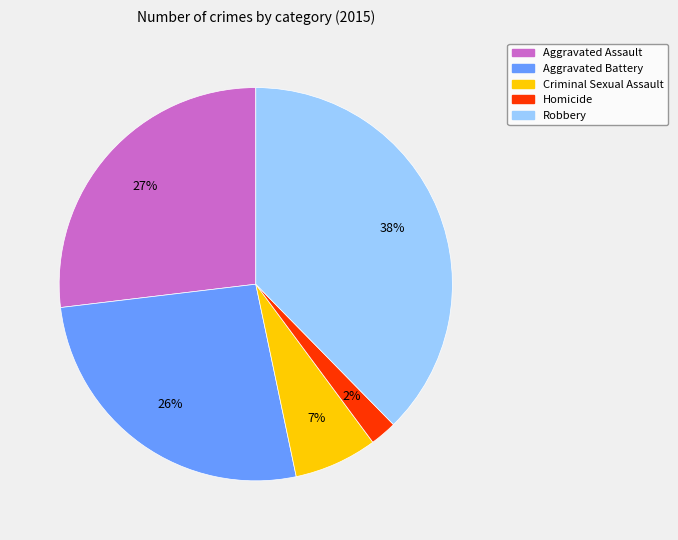

To the nearest percent, what is the combined percentage of Aggravated Assault and Aggravated Battery?

53%